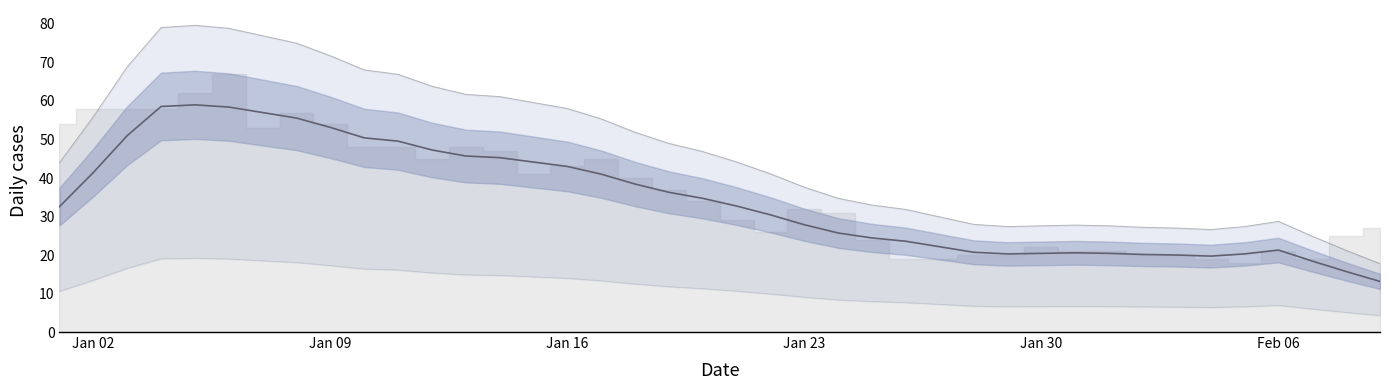

Does the chart have visible grid lines?

No